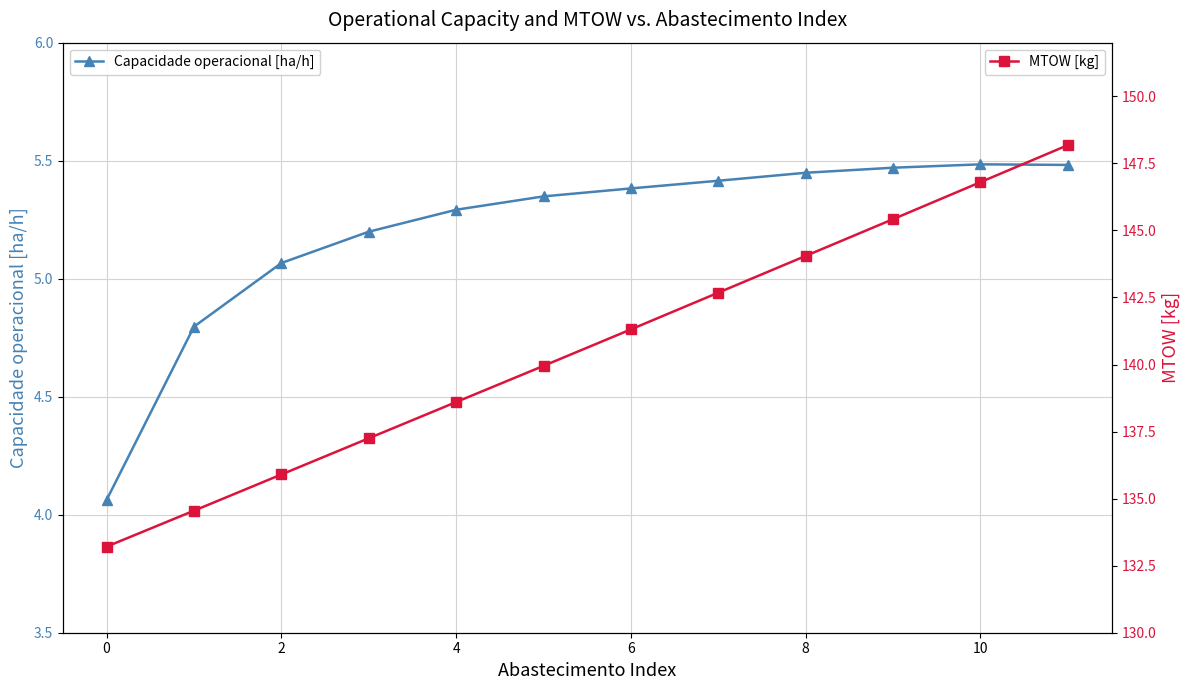

True or false: Capacidade operacional [ha/h] has a value of 7.8 at 10.

False